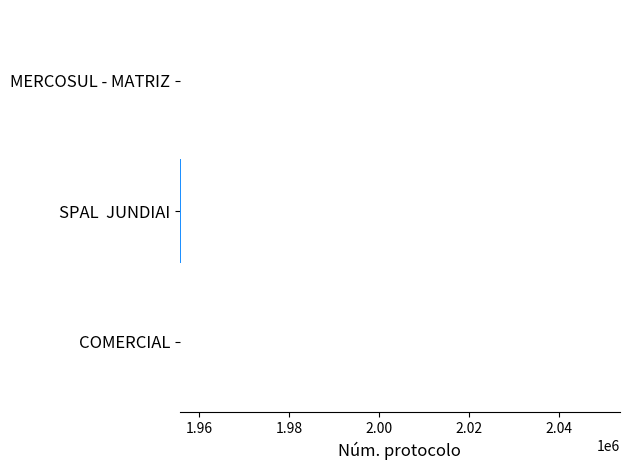

Approximately how many times larger is the value at MERCOSUL - MATRIZ compared to COMERCIAL?

1.0